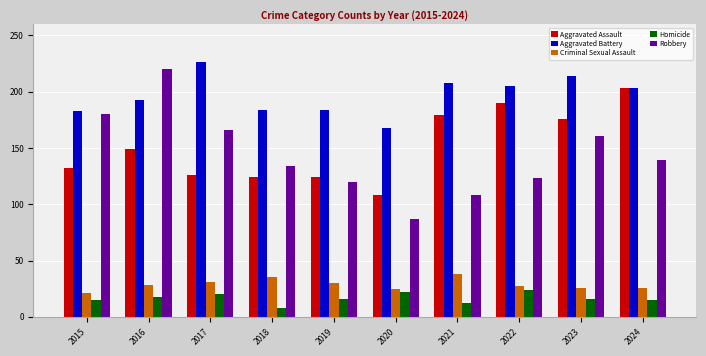

How many distinct data groups are displayed?

5